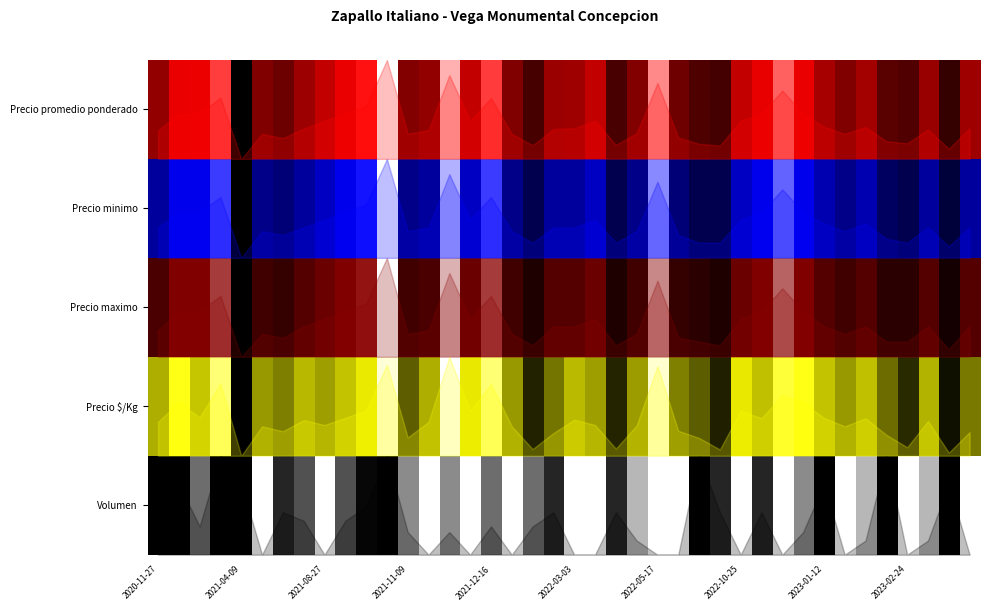

True or false: the data has more than 0 interior local peaks.

True